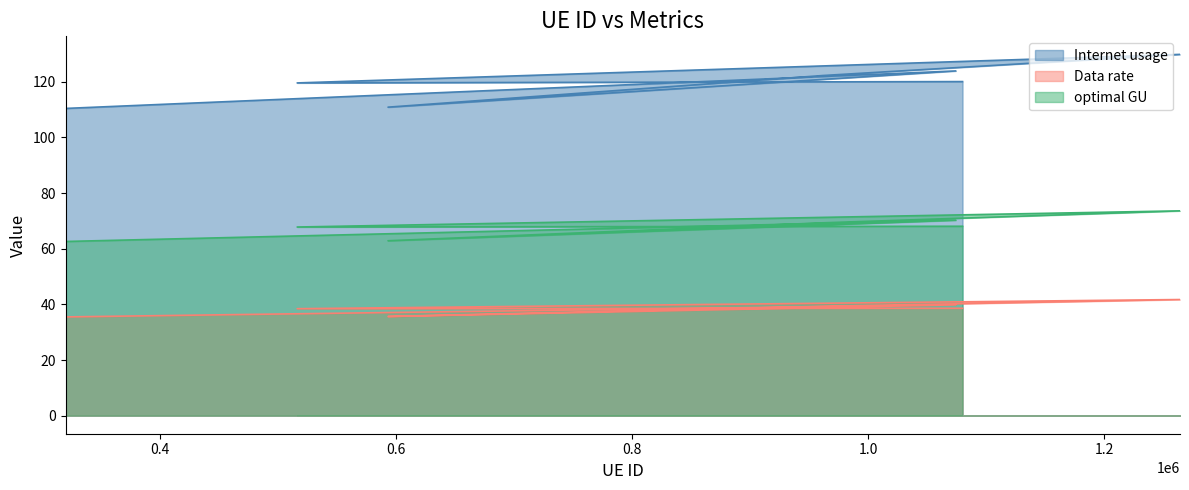

What is the sum of all Data rate values?

474.4